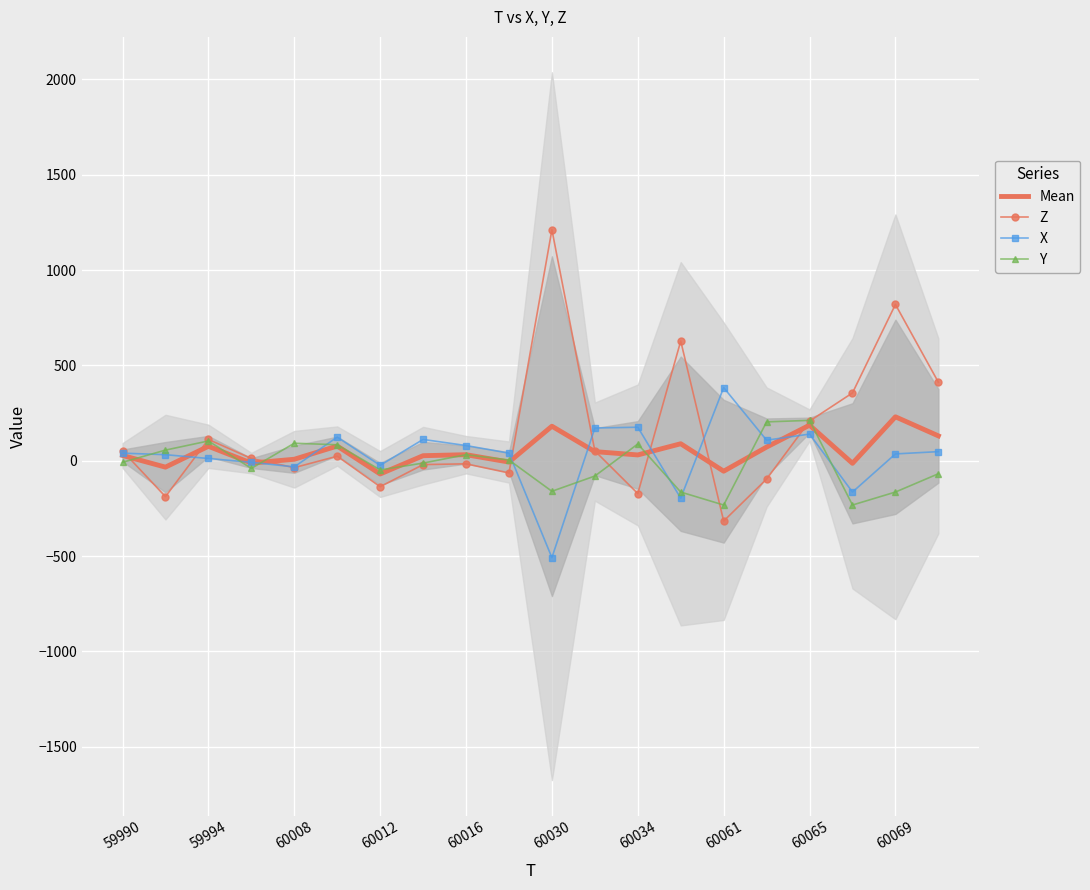

At which label is Y closest to -10?

59990